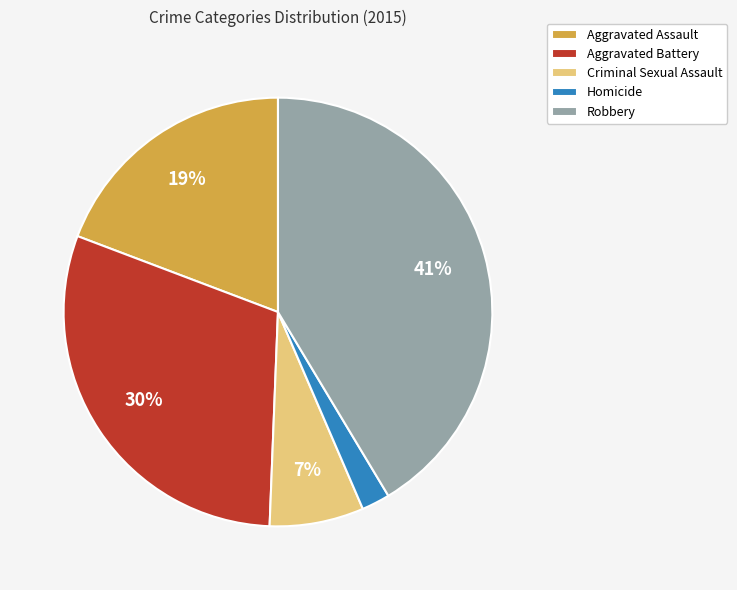

What percentage is the Aggravated Assault slice, to the nearest percent?

19%